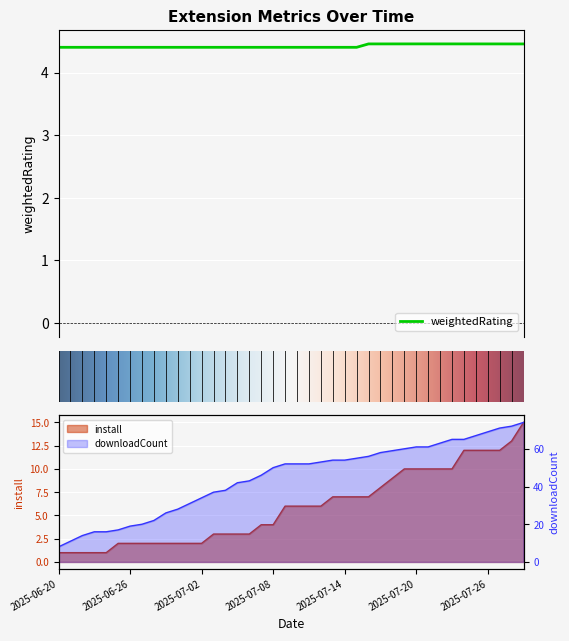

Which label corresponds to the largest value in the chart?

2025-07-30